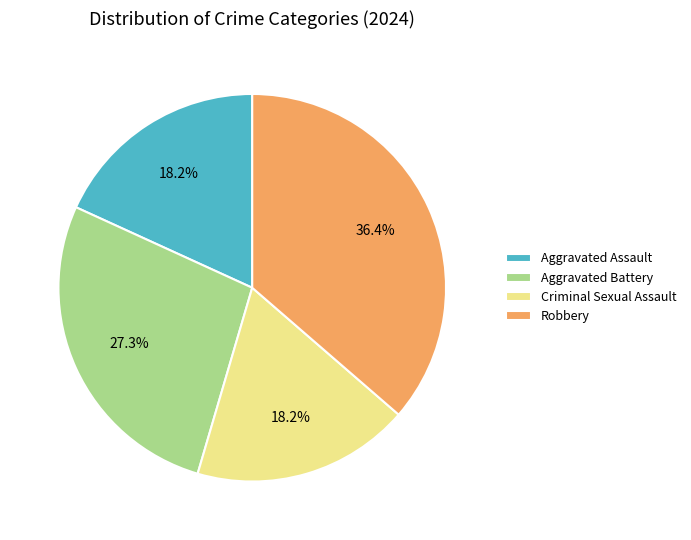

Is it true that Aggravated Battery is 27% of the pie?

True